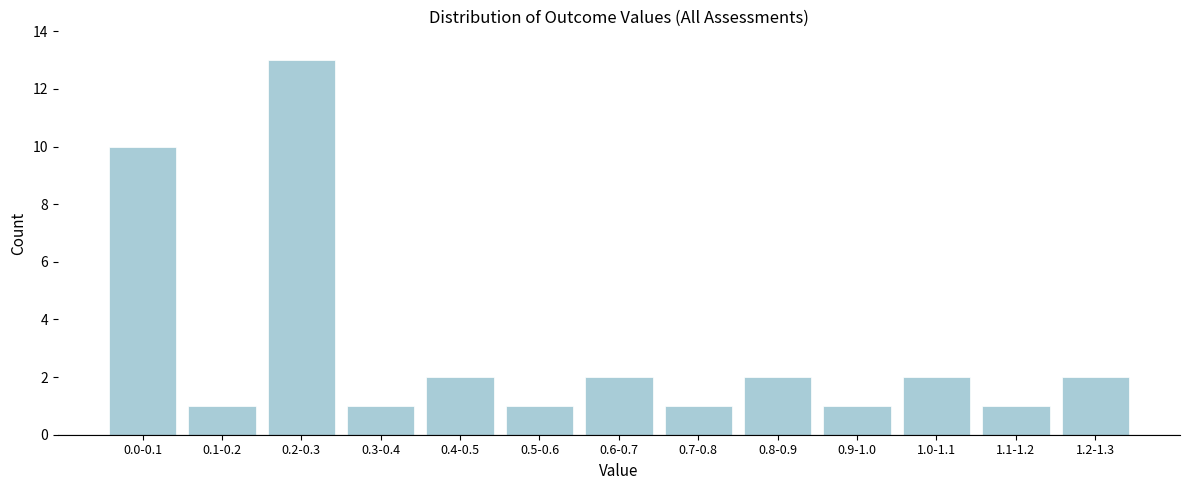

Reading left to right, extract all data points from this chart.

0.0-0.1=10	0.1-0.2=1	0.2-0.3=13	0.3-0.4=1	0.4-0.5=2	0.5-0.6=1	0.6-0.7=2	0.7-0.8=1	0.8-0.9=2	0.9-1.0=1	1.0-1.1=2	1.1-1.2=1	1.2-1.3=2